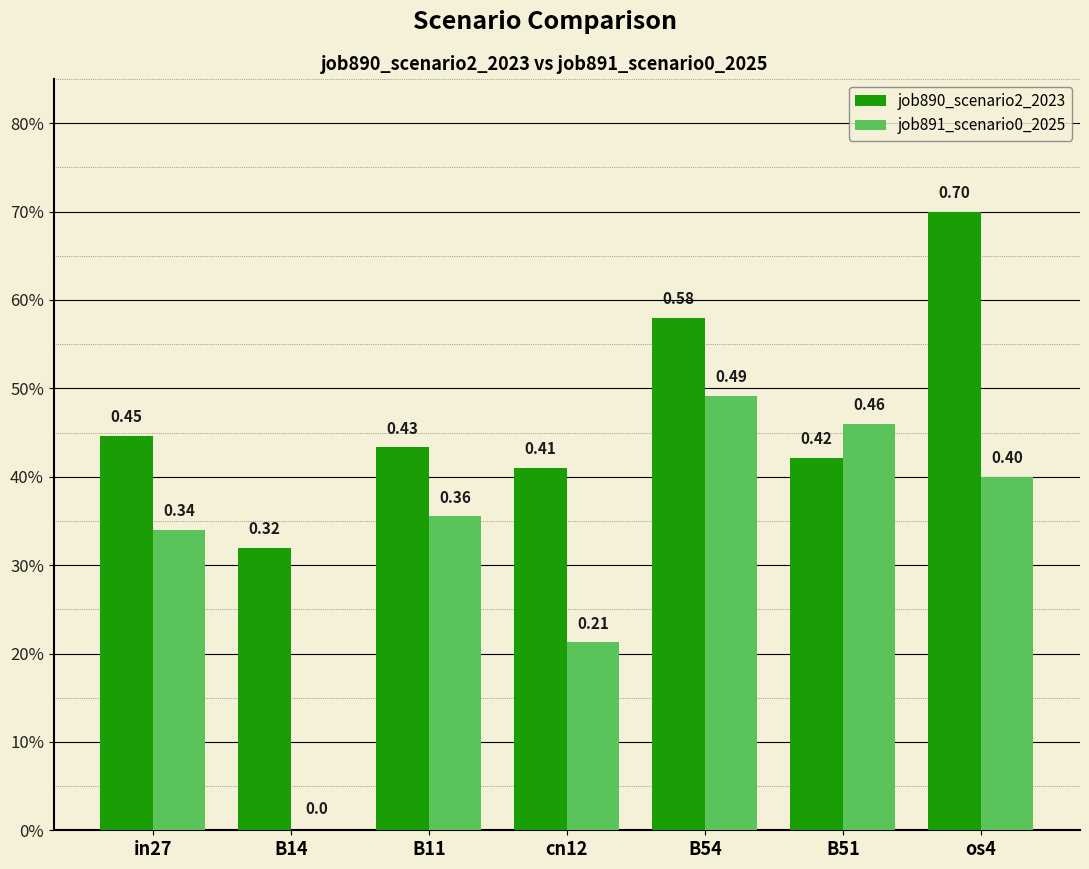

Rank the series by their maximum value, from highest to lowest.

job890_scenario2_2023, job891_scenario0_2025